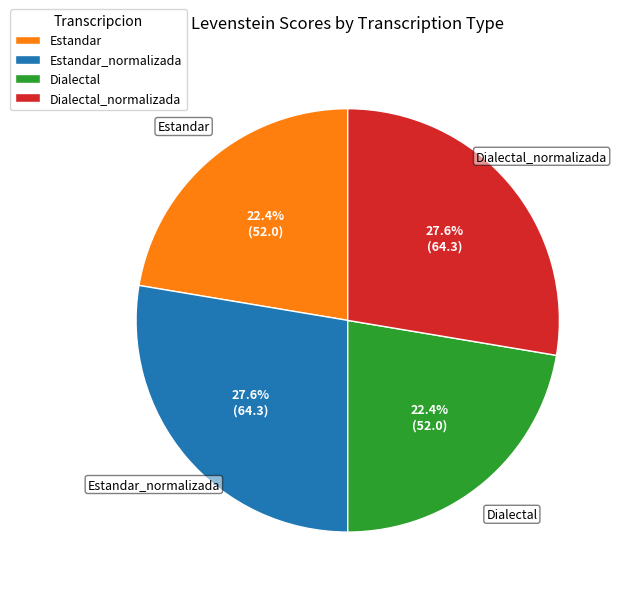

To the nearest percent, what percentage of the pie is Estandar_normalizada?

28%